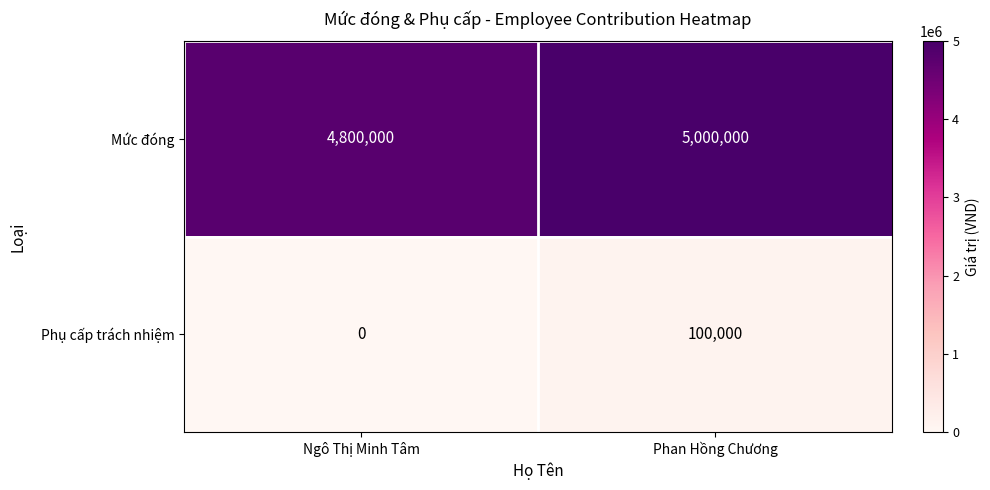

What is the average value of the Mức đóng series?

4900000